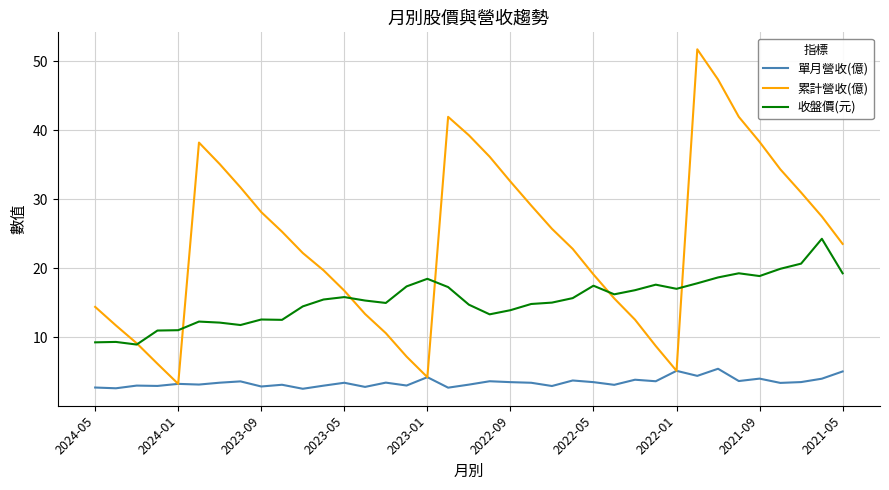

What is the difference between the maximum and minimum values in the 累計營收(億) series?

48.5